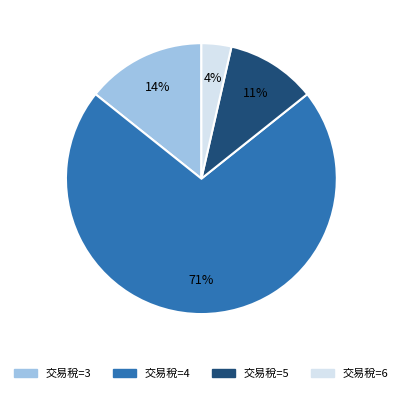

To the nearest percent, what is the average slice percentage?

25%